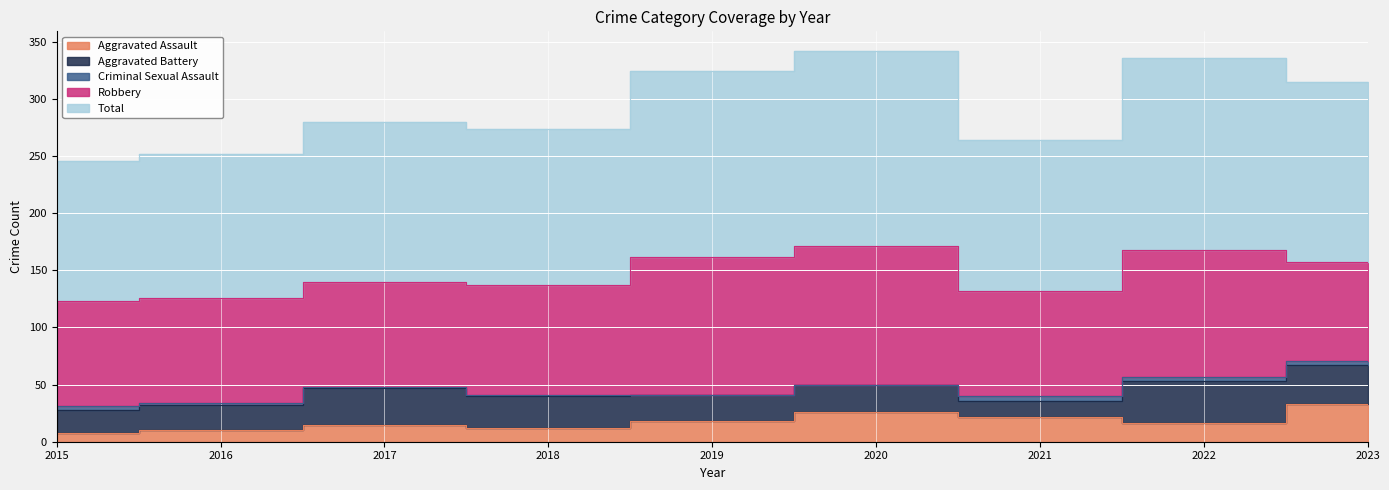

What are all the series names shown in the legend?

Aggravated Assault, Aggravated Battery, Criminal Sexual Assault, Robbery, Total